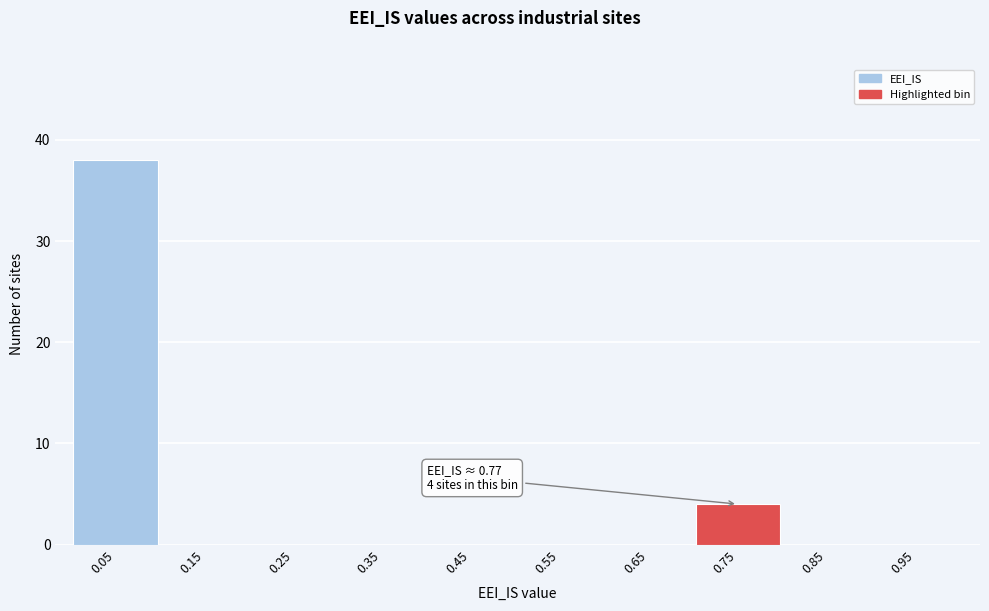

Which range on the x-axis has the tallest bar?

0.0 to 0.1